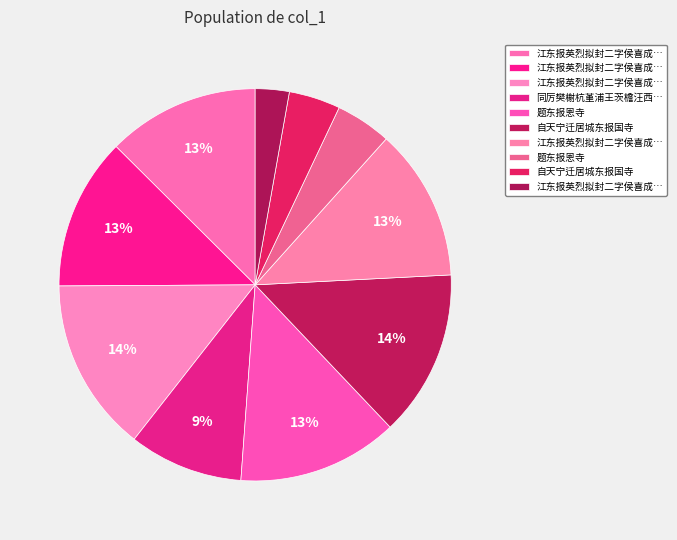

What is the smallest slice in the pie chart?

江东报英烈拟封二字侯喜成三绝